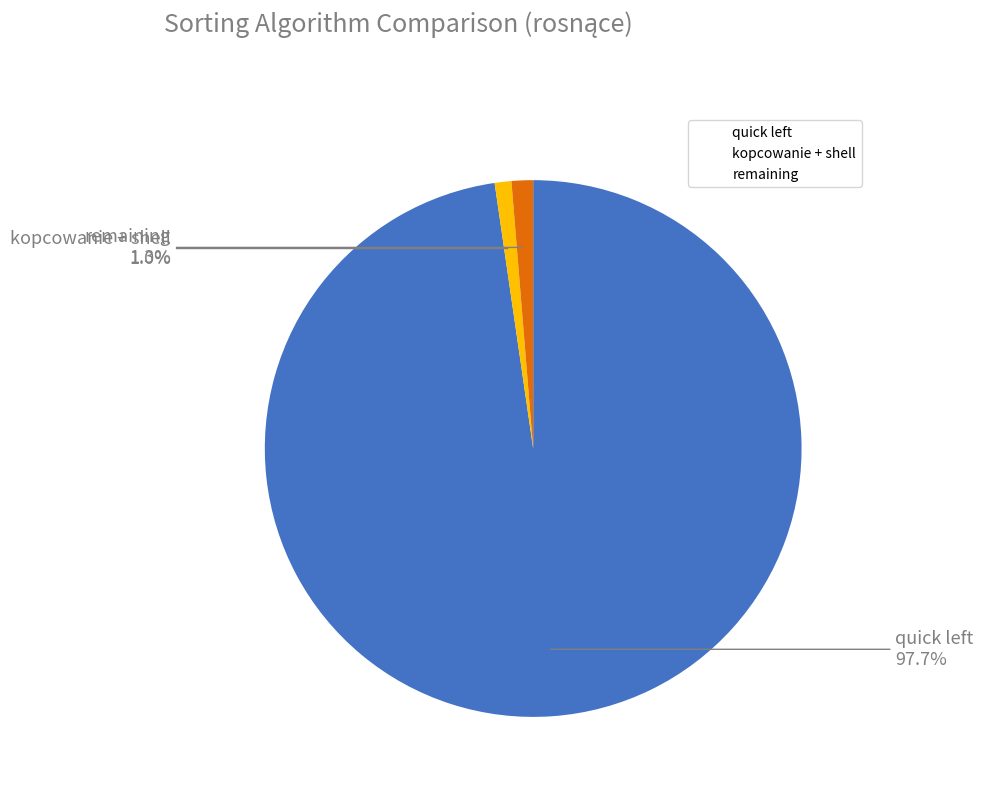

Is there a majority slice in this chart?

Yes